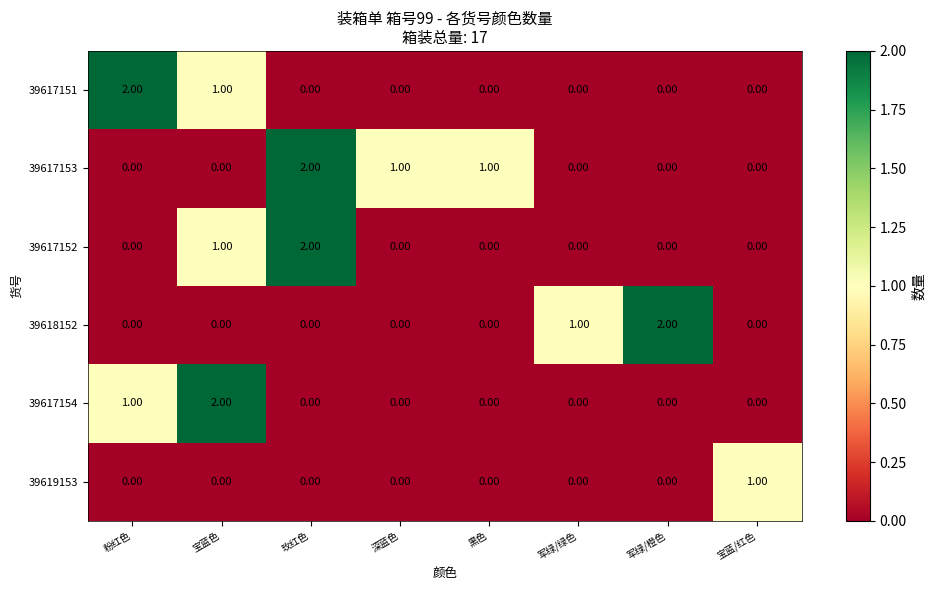

What is the sum of all 39617153 values?

4